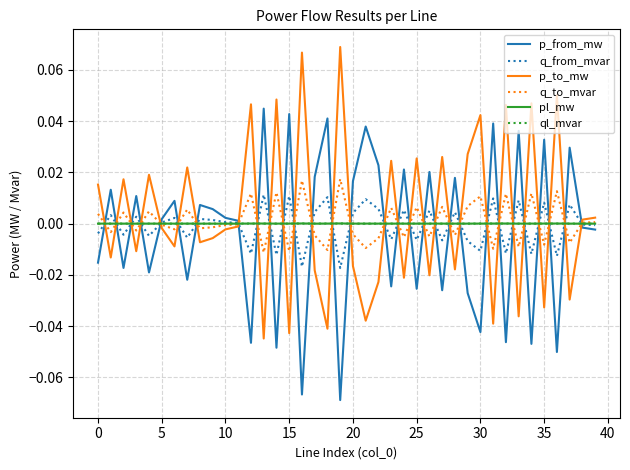

True or false: q_to_mvar and q_from_mvar cross at least once.

True